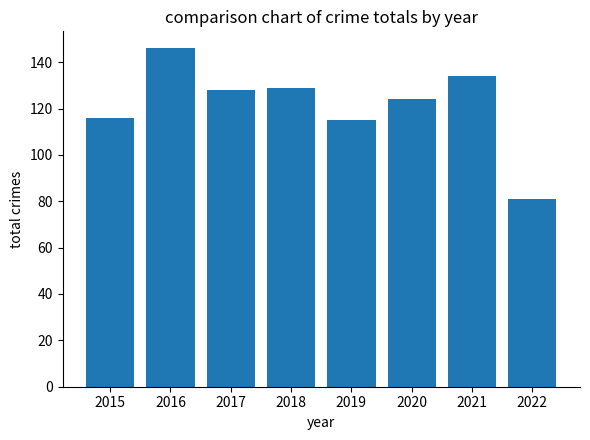

Approximately how many times larger is the value at 2015 compared to 2021?

0.9